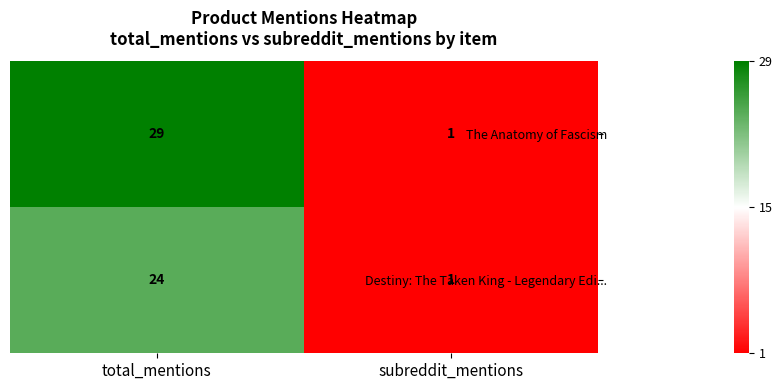

True or false: The Anatomy of Fascism has a value of 47 at total_mentions.

False